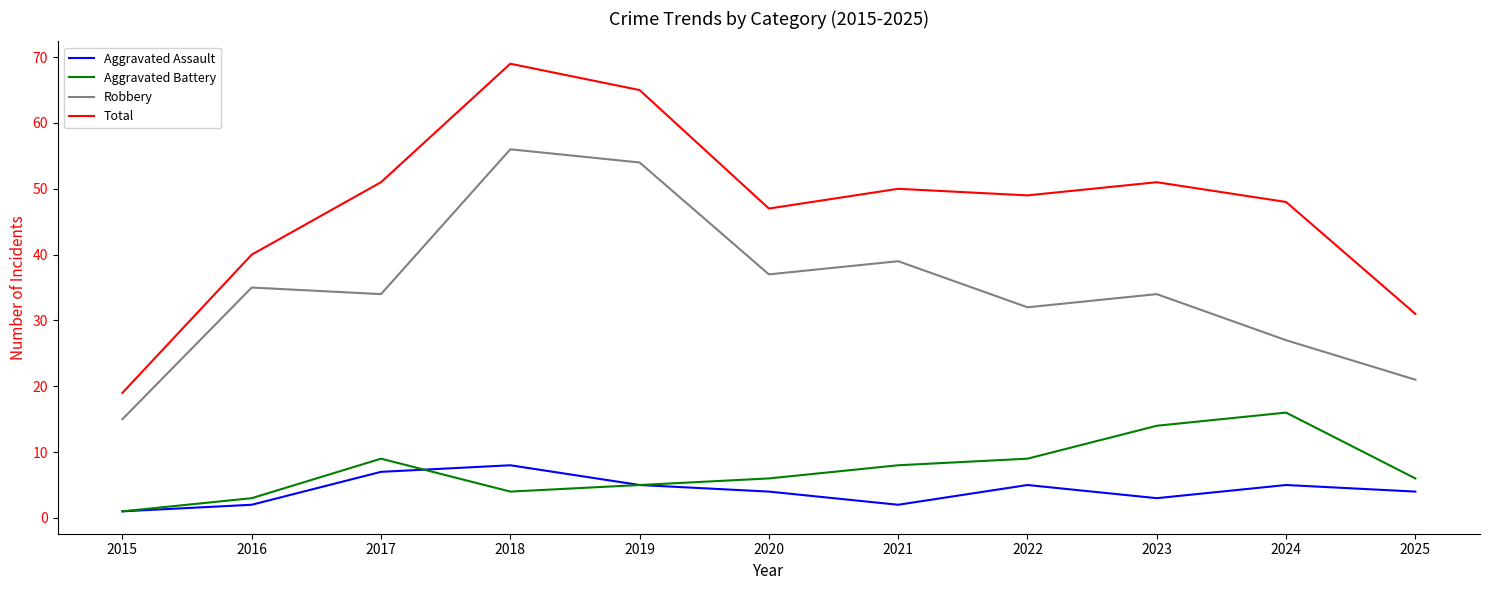

True or false: Aggravated Battery has a value of 16 at 2024.

True